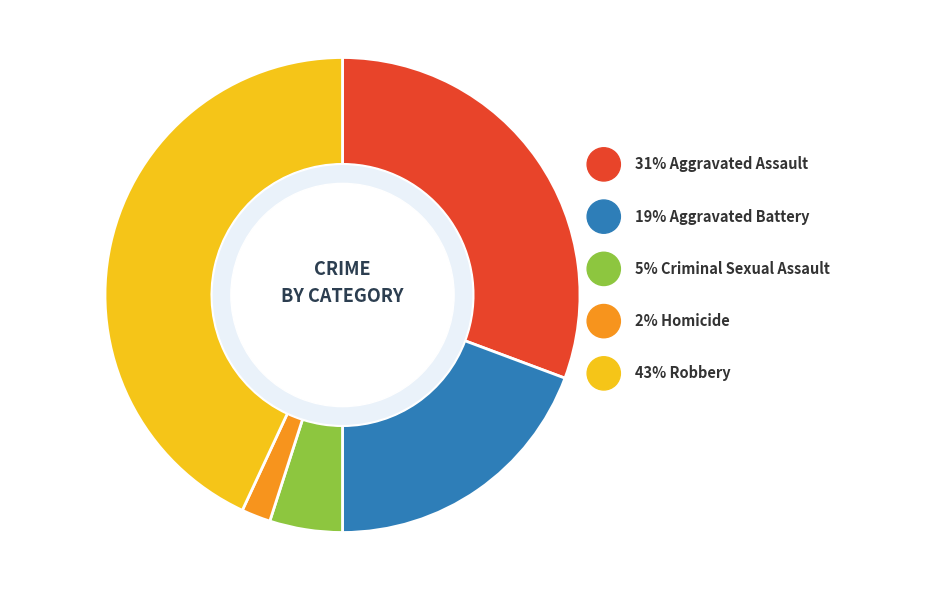

True or false: Aggravated Assault accounts for 31% of the total.

True